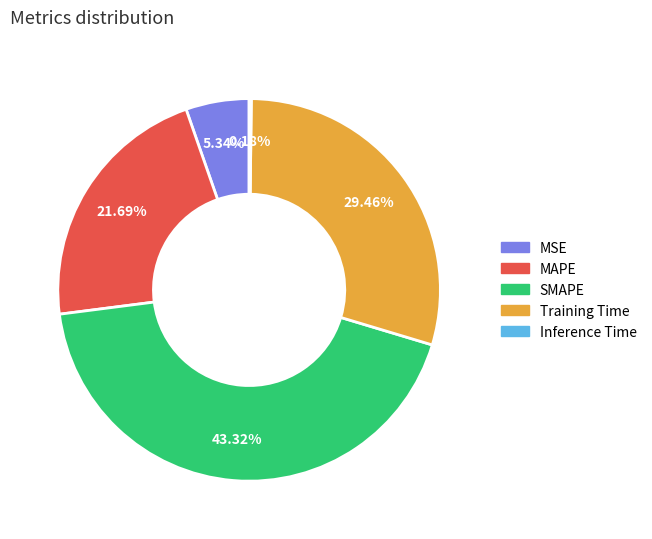

What is the largest slice in the pie chart?

SMAPE